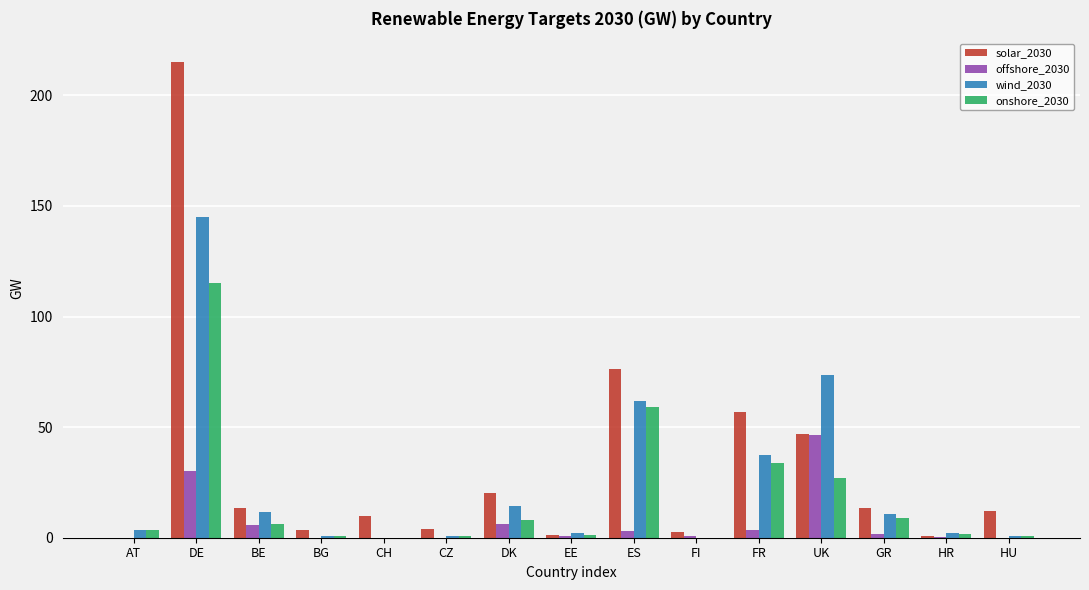

At which category is the sum across all series the highest?

DE